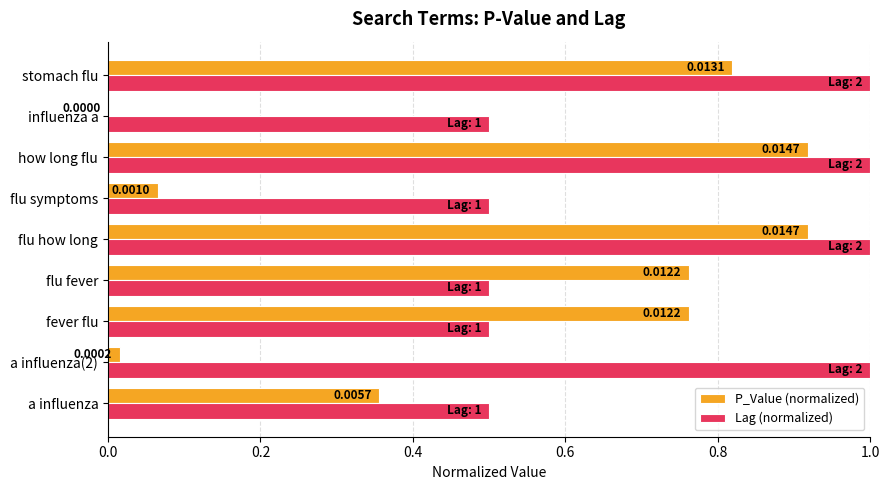

Where is P_Value (normalized) nearest to the value 0?

influenza a